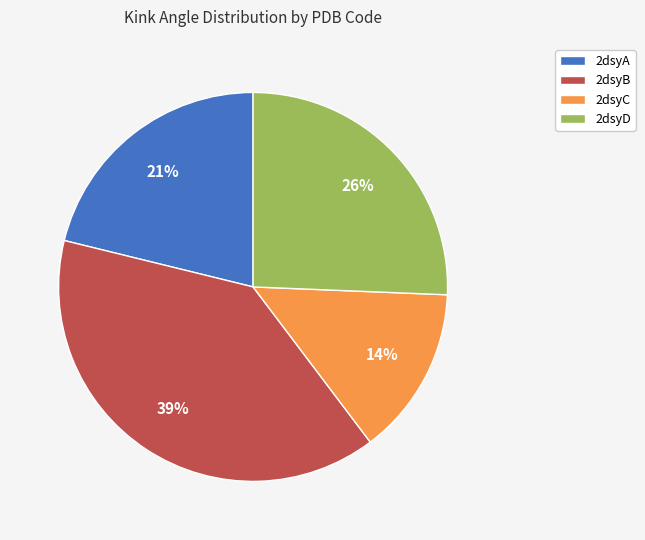

To the nearest percent, what is the difference between the 2dsyB and 2dsyD slice percentages?

13%